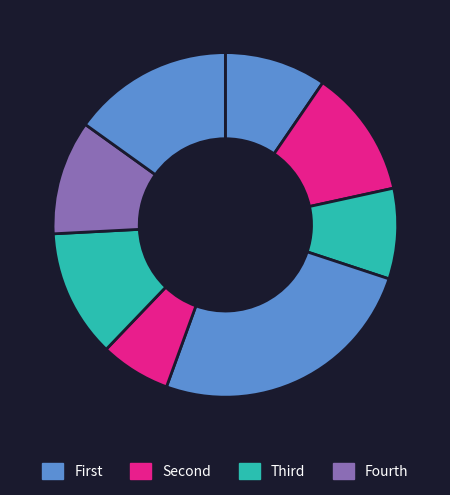

How many slices are in this pie chart?

8